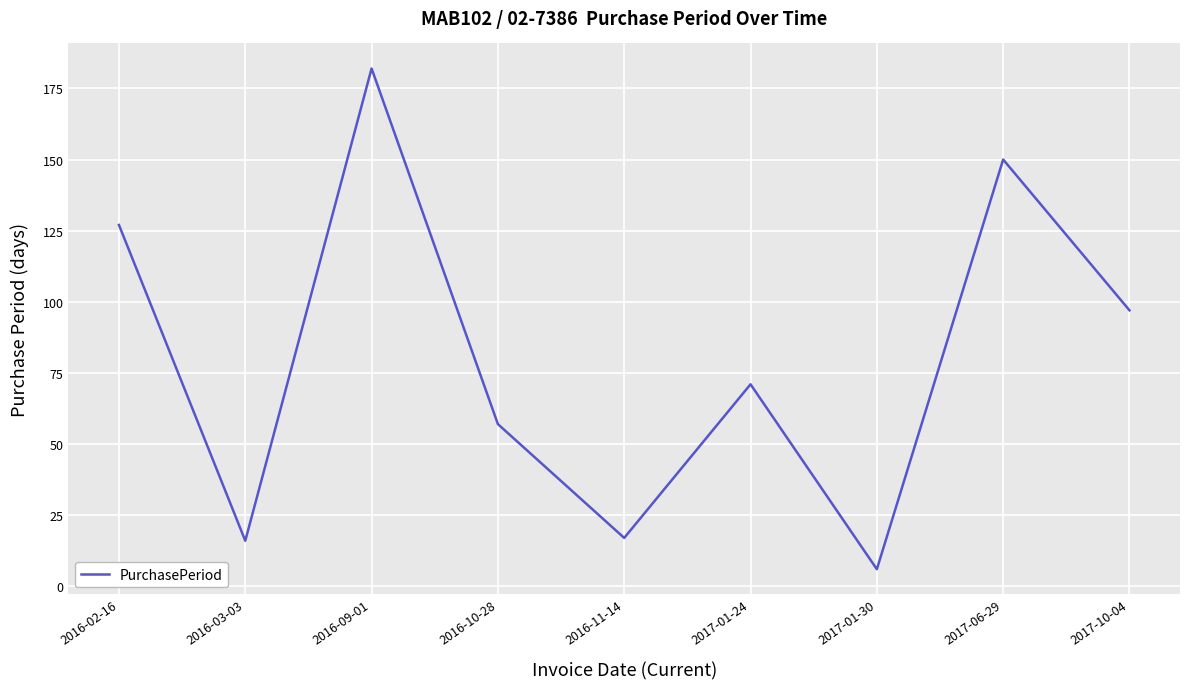

Is this an area chart (filled region under the line)?

No